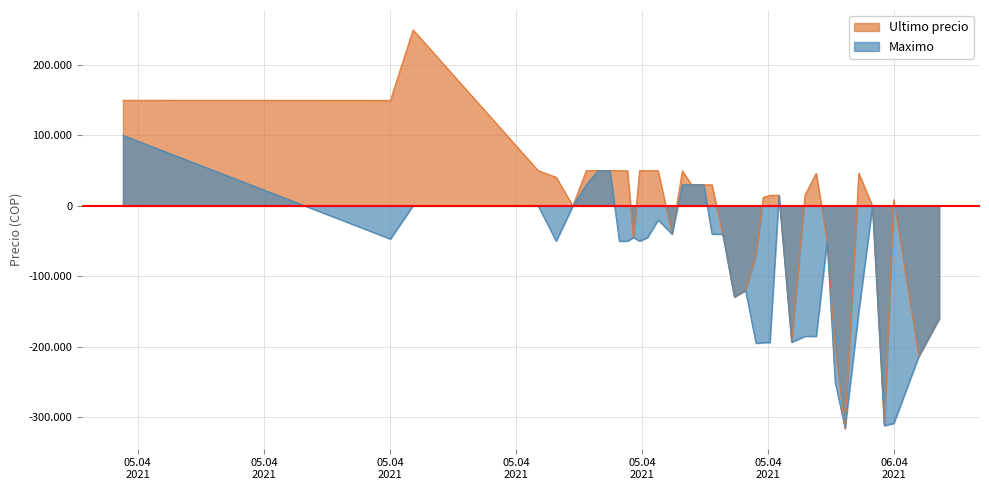

Does the chart display data point markers on the line(s)?

No